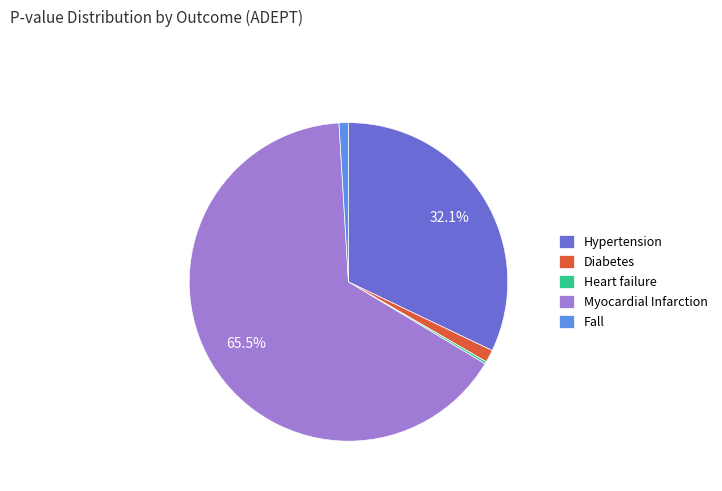

Do Myocardial Infarction and Diabetes together represent more than half of the pie?

Yes